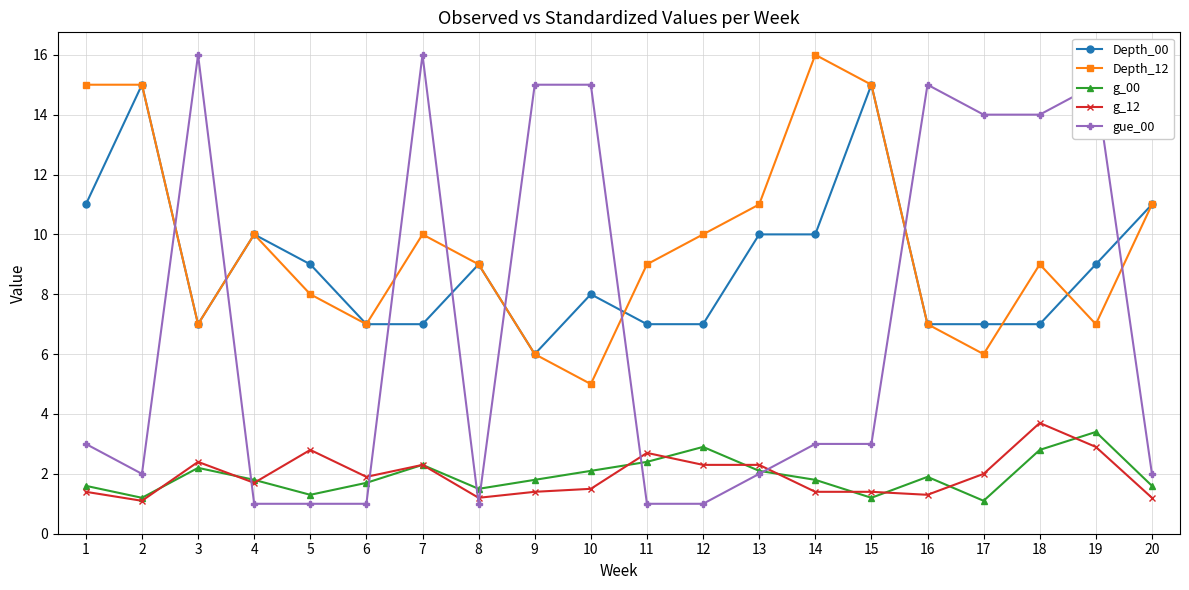

Does the chart display data point markers on the line(s)?

Yes